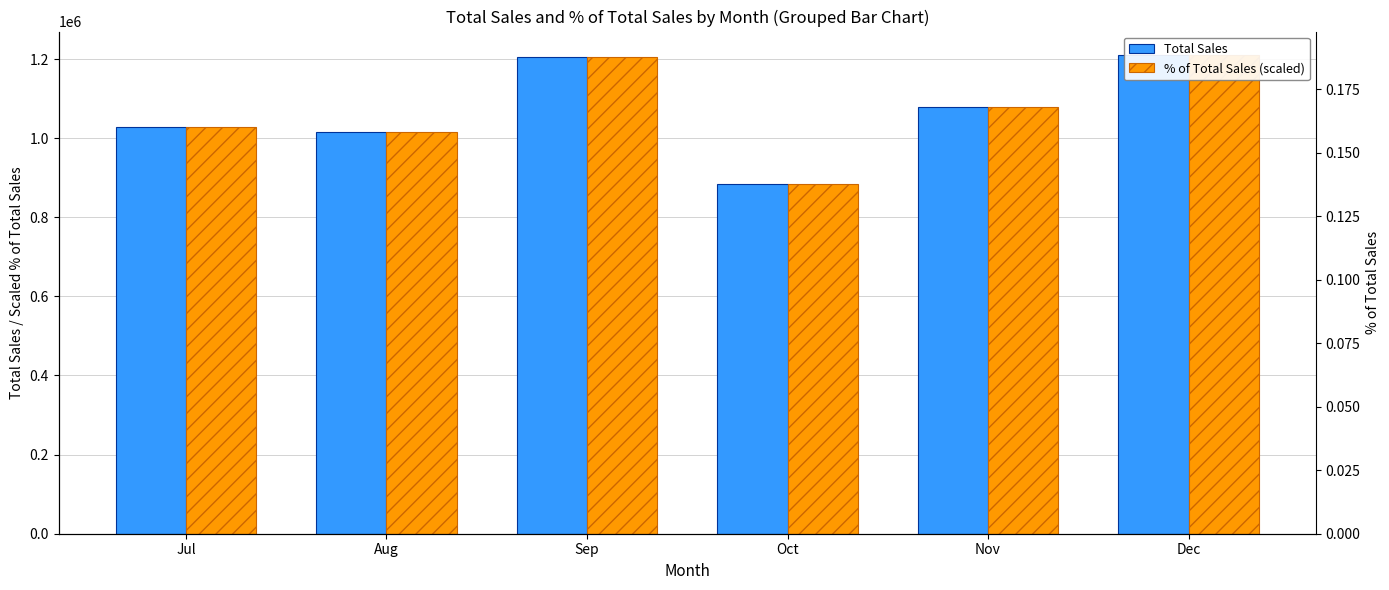

Which series has the largest total across all categories?

Total Sales